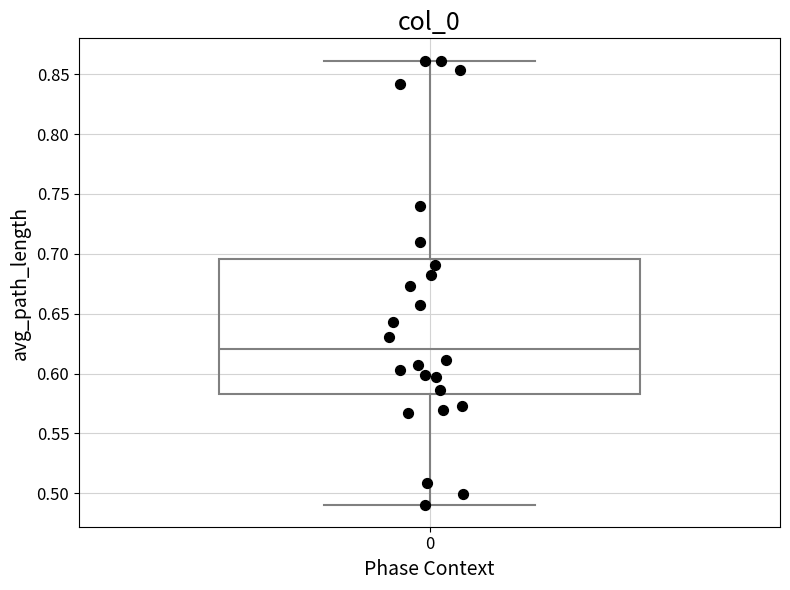

Where does the lower whisker of the box at x = 0 end on the y-axis? The values are not printed on the chart, so give them approximately, as read against the axis.

0.490